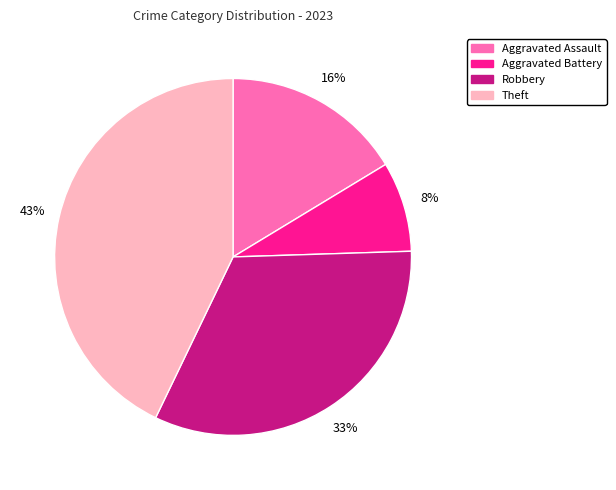

Rank the categories by value from lowest to highest.

Aggravated Battery, Aggravated Assault, Robbery, Theft